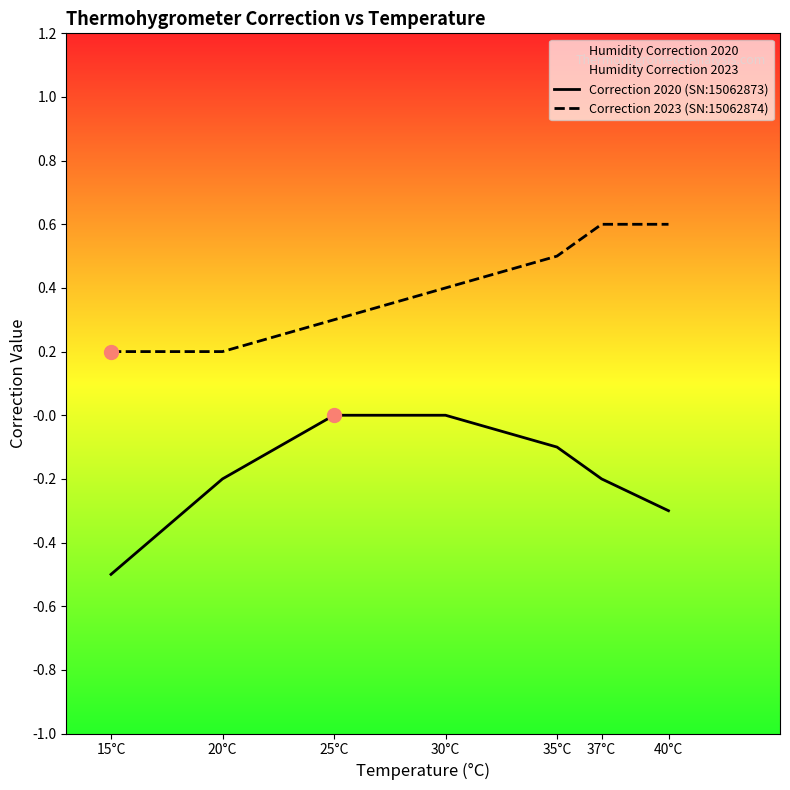

Does the chart display data point markers on the line(s)?

No